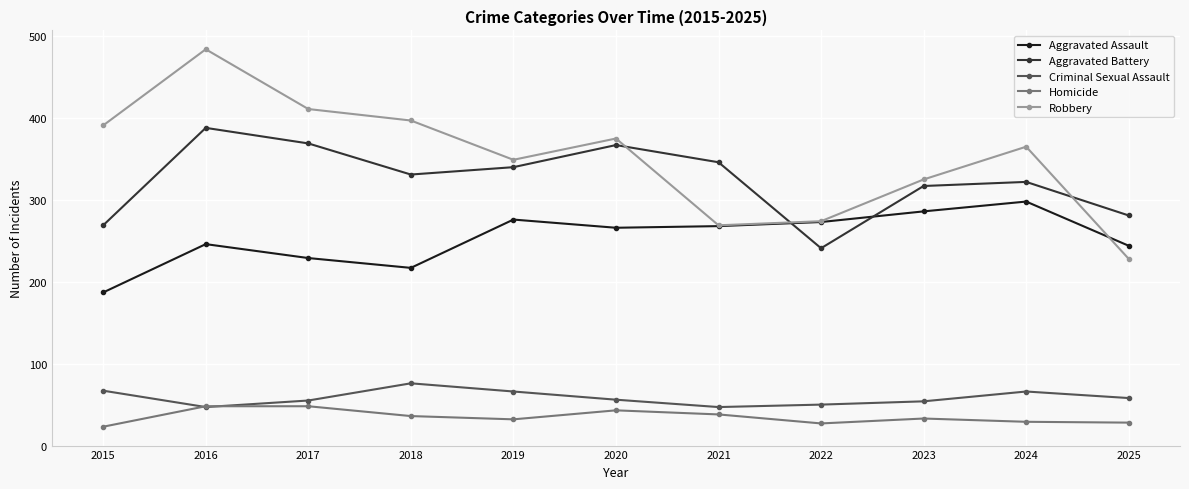

What is the total value across all series at 2024?

1080